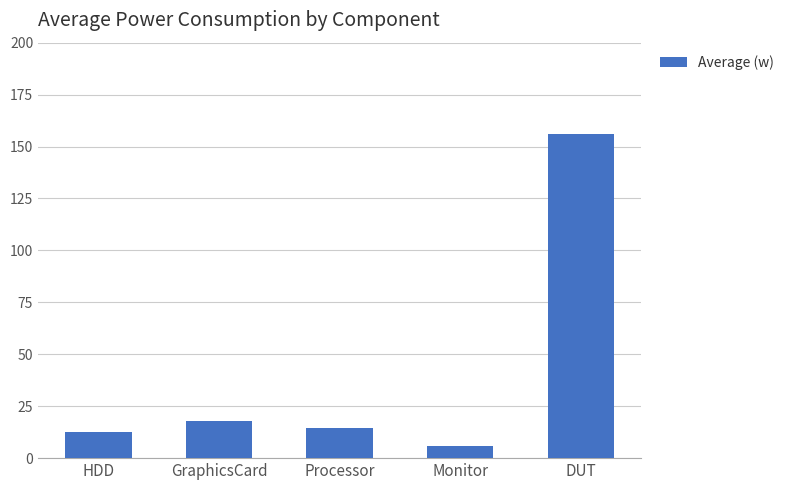

What is the sum of all values?

206.5